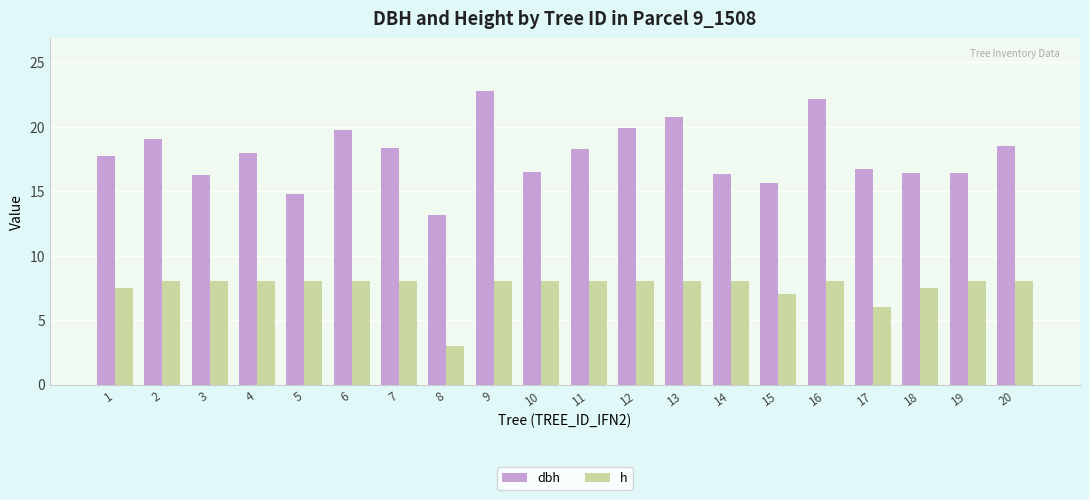

At which label is h closest to 5?

17